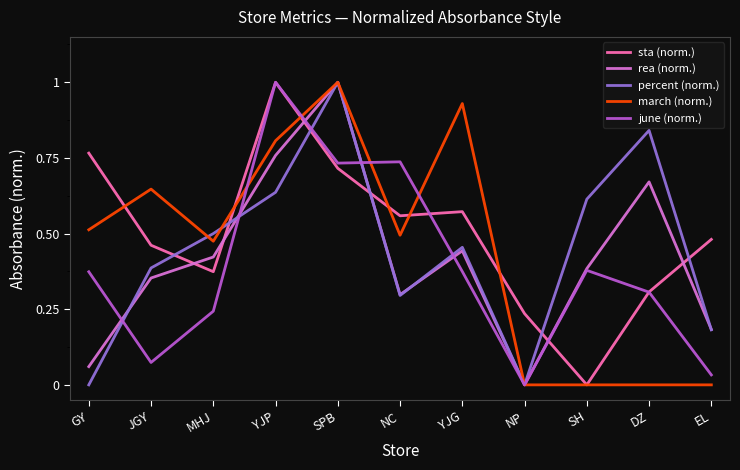

What is the greatest value displayed?

1.0